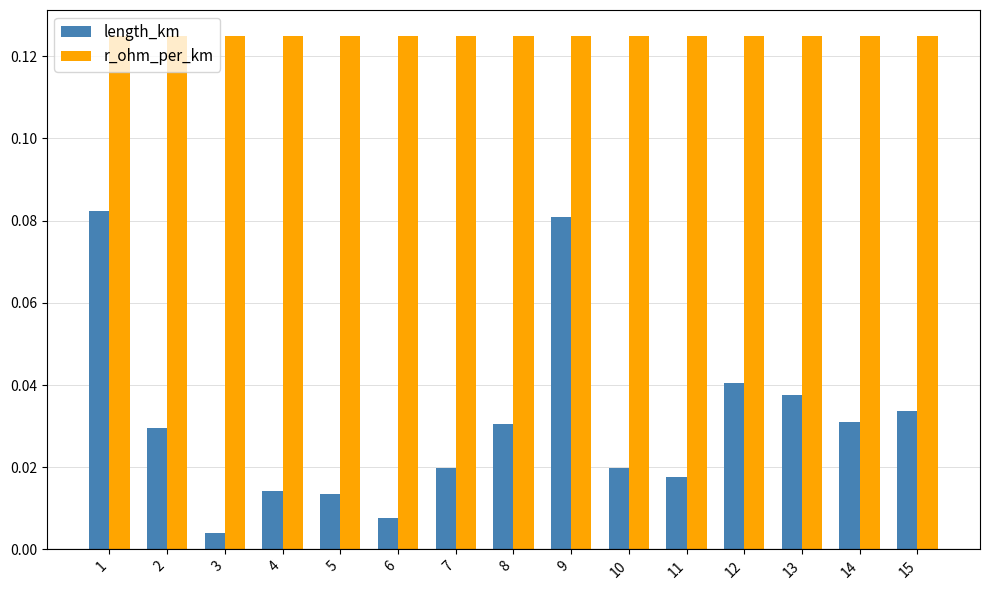

Between 9 and 13, which series saw the biggest shift?

length_km